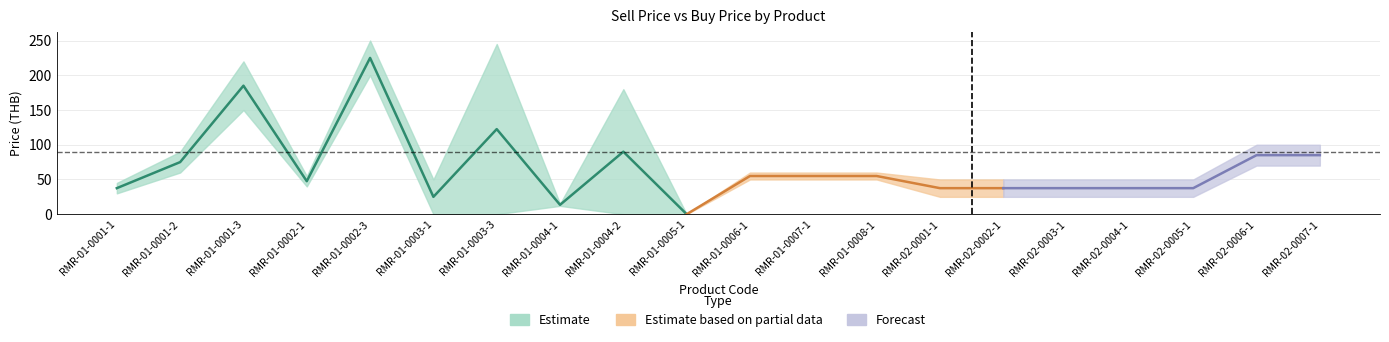

Which category has the lowest value across all series?

RMR-01-0005-1